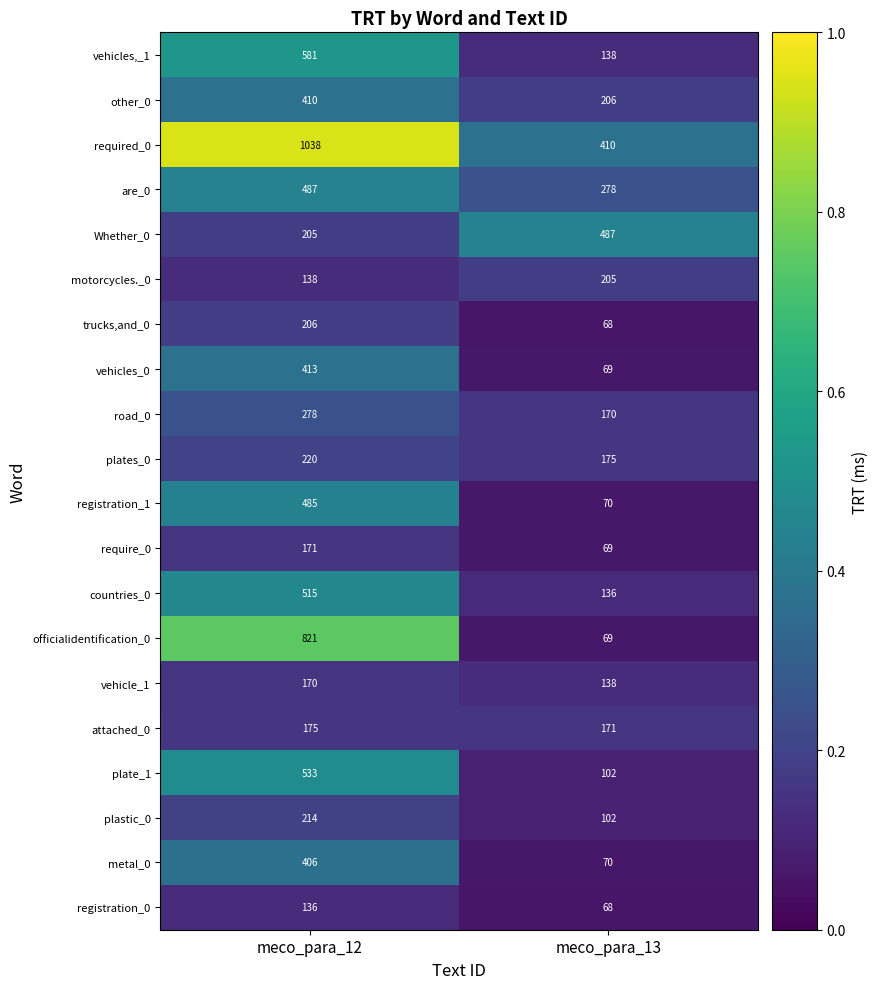

Which series has the largest total across all categories?

required_0